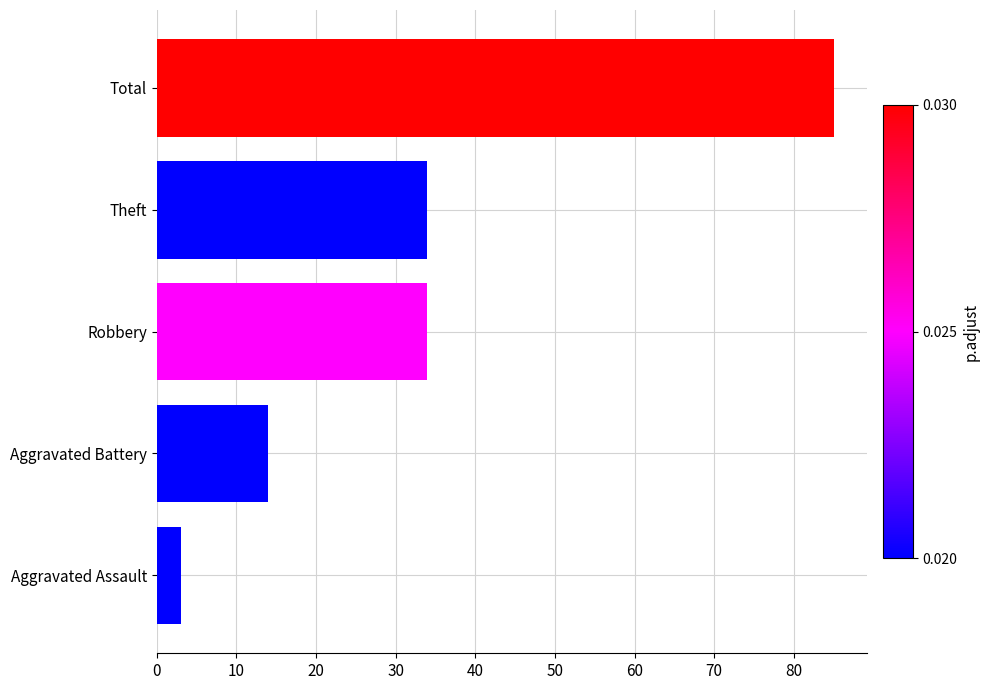

Does the chart contain stacked bars?

No